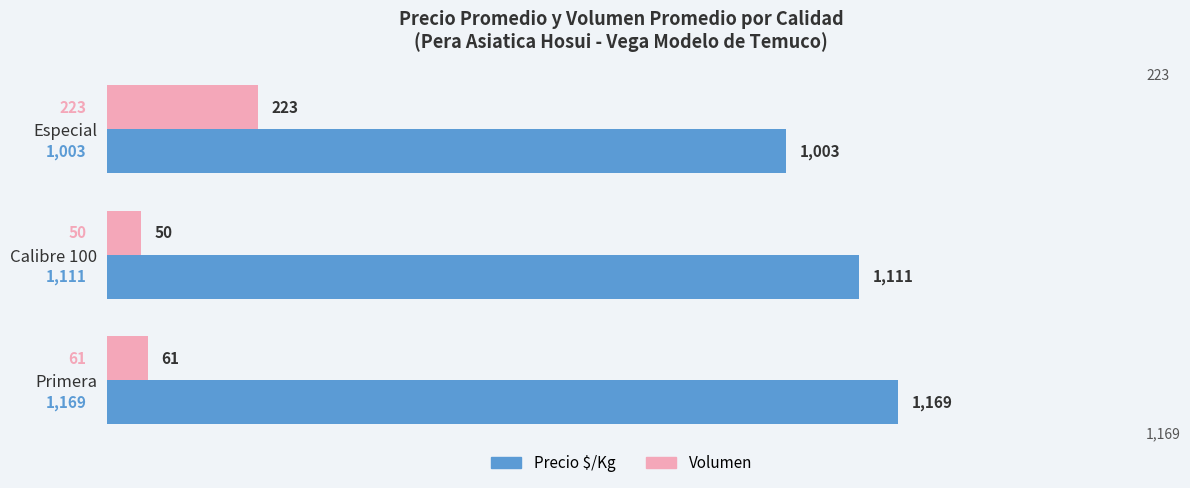

How many Precio $/Kg values are between 1003 and 1169?

3